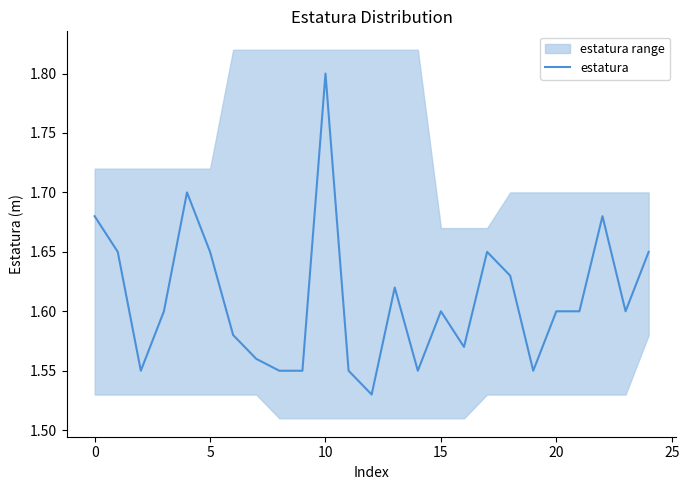

Is this an area chart (filled region under the line)?

No